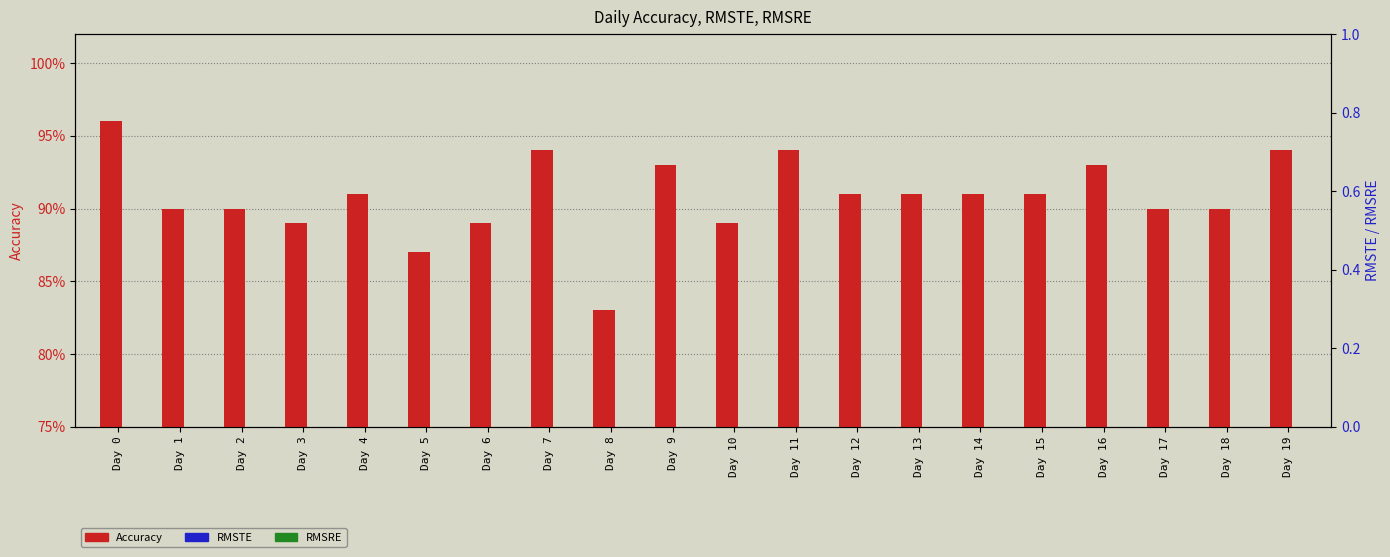

Which series has the largest range (max minus min)?

Accuracy